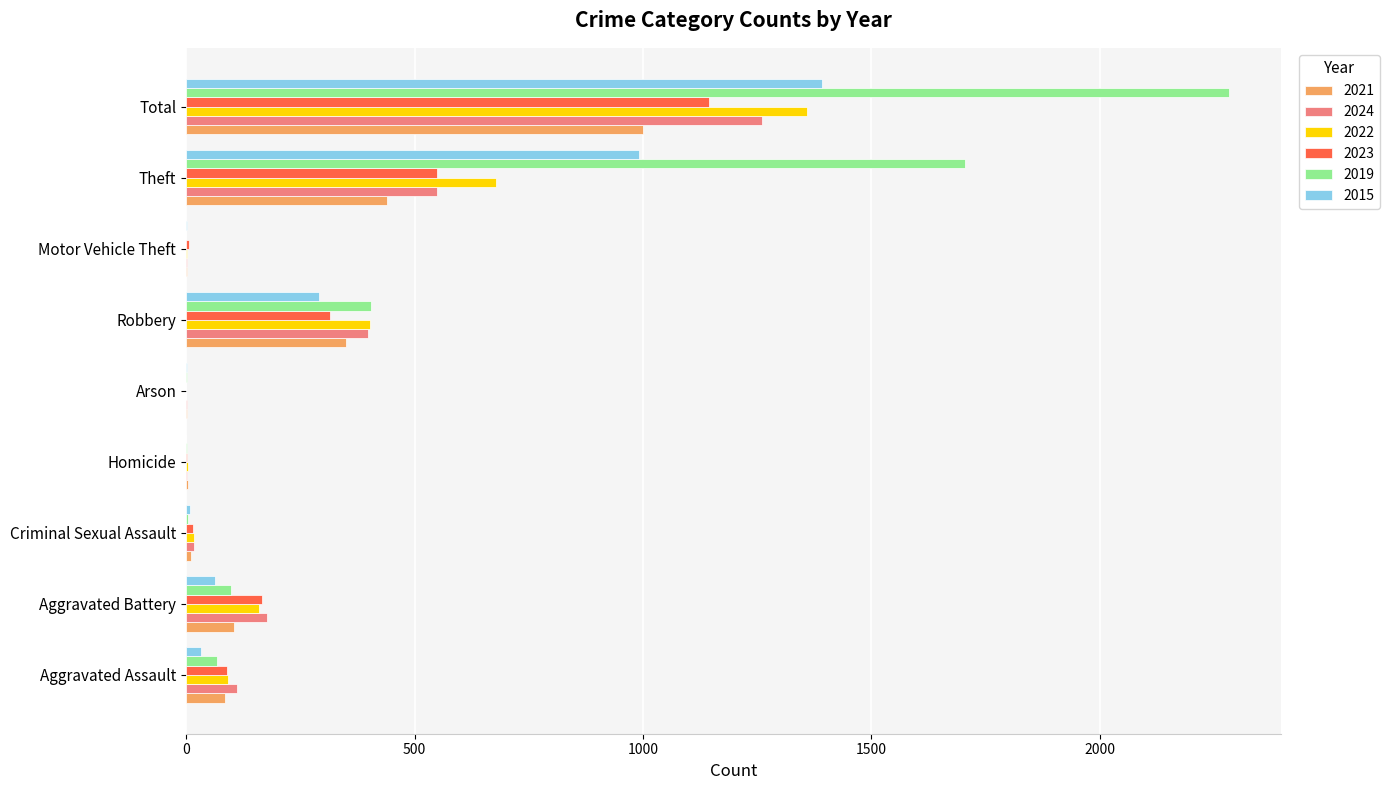

The 2022 series shows 160 at Aggravated Battery. True or false?

True